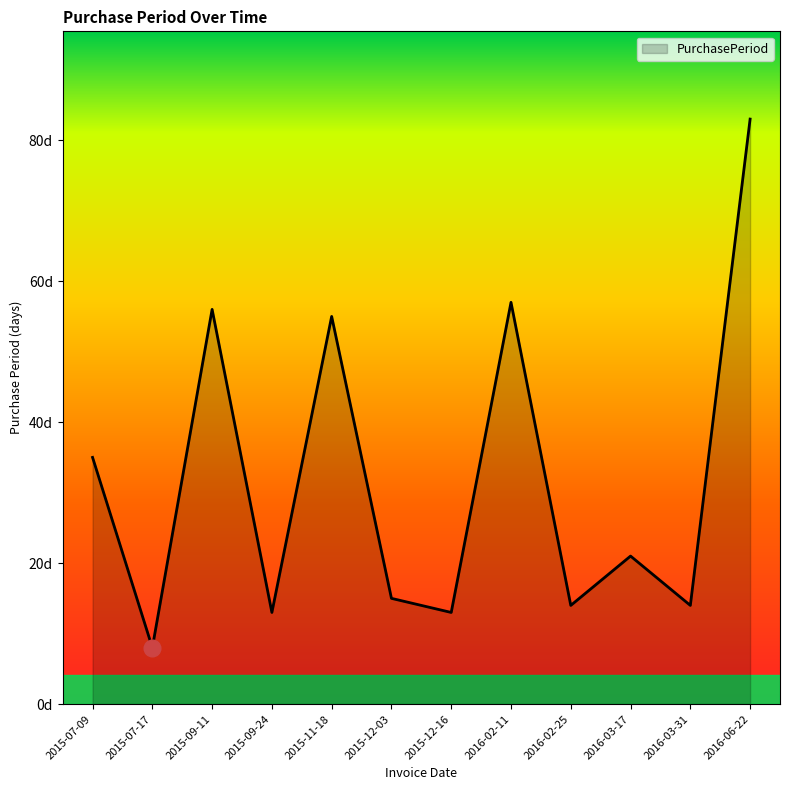

At which label is the value closest to 45?

2015-07-09